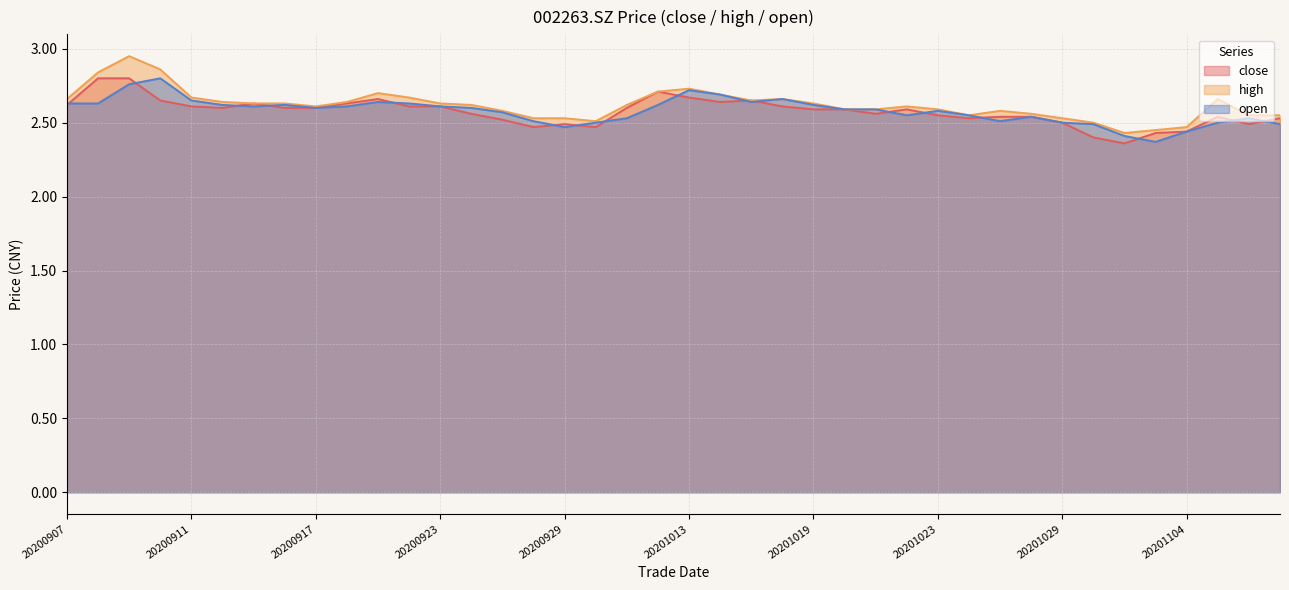

How many lines are shown in the chart?

3